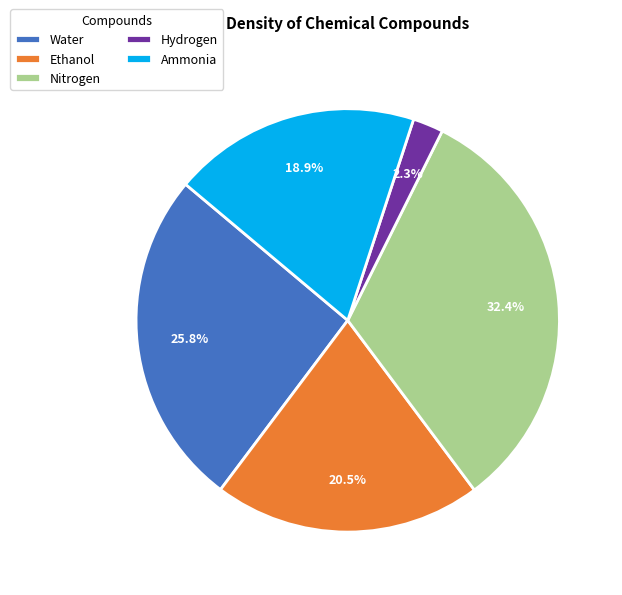

What percentage is the Water slice, to the nearest percent?

26%